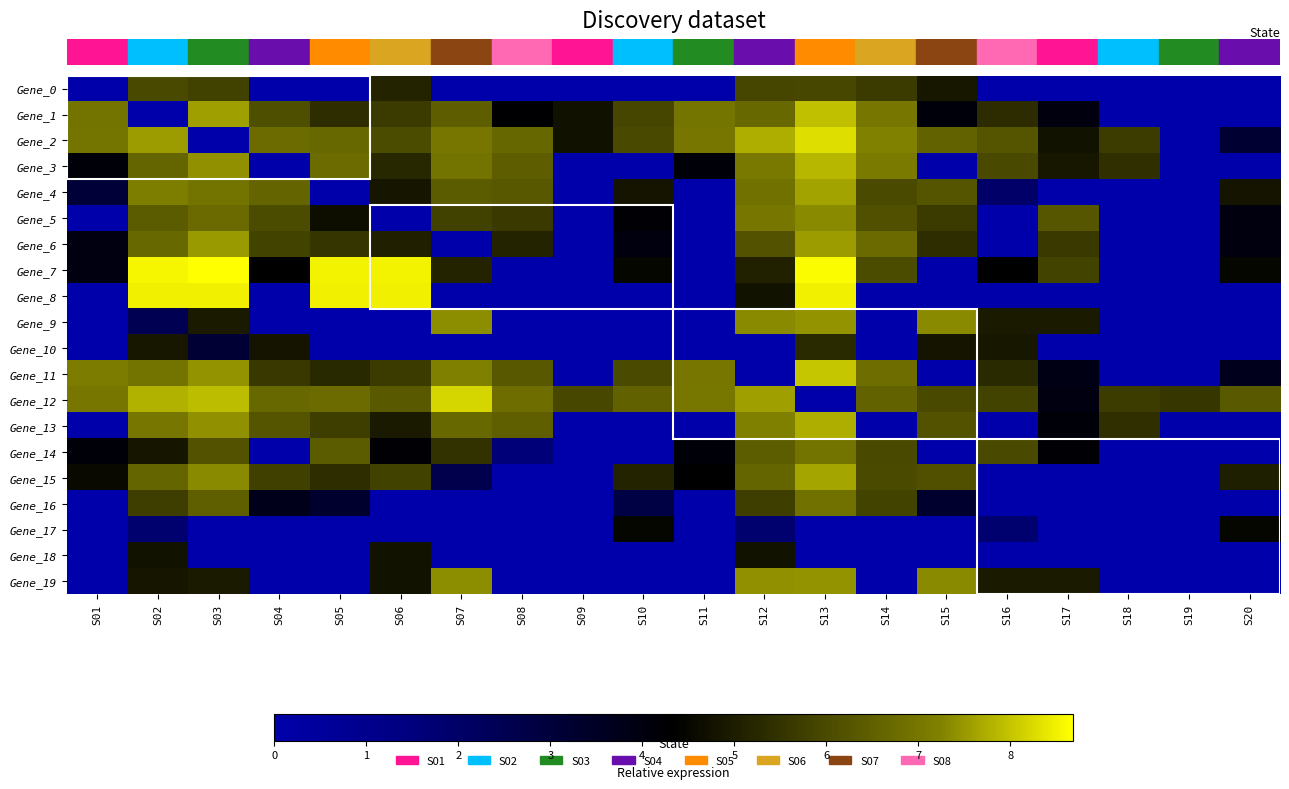

What is the total value across all series at S16?

57.6